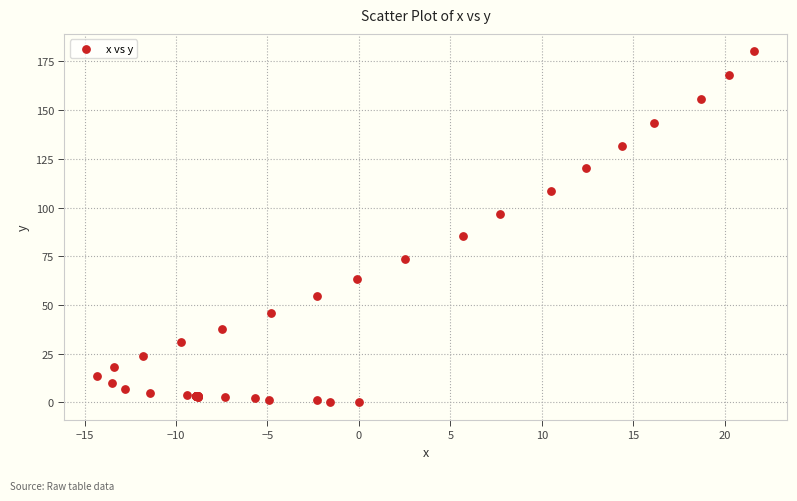

What Y value in the scatter plot is closest to 90?

85.3